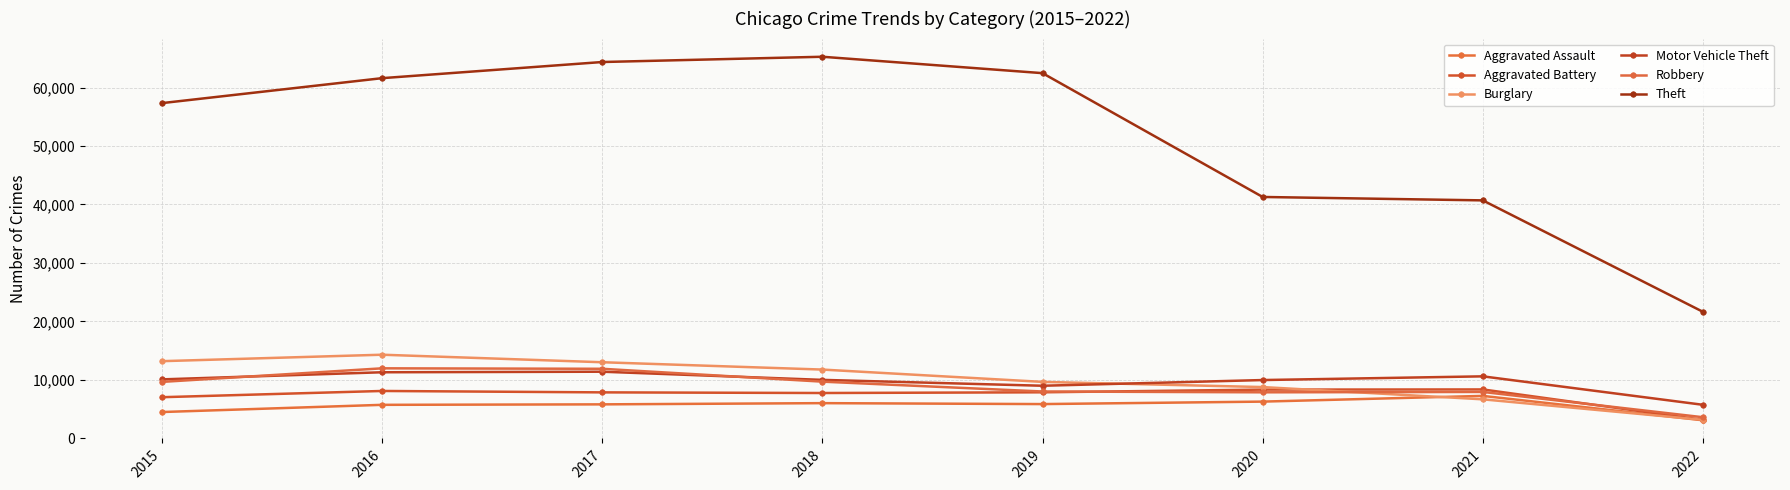

The Theft series shows 35119 at 2016. True or false?

False